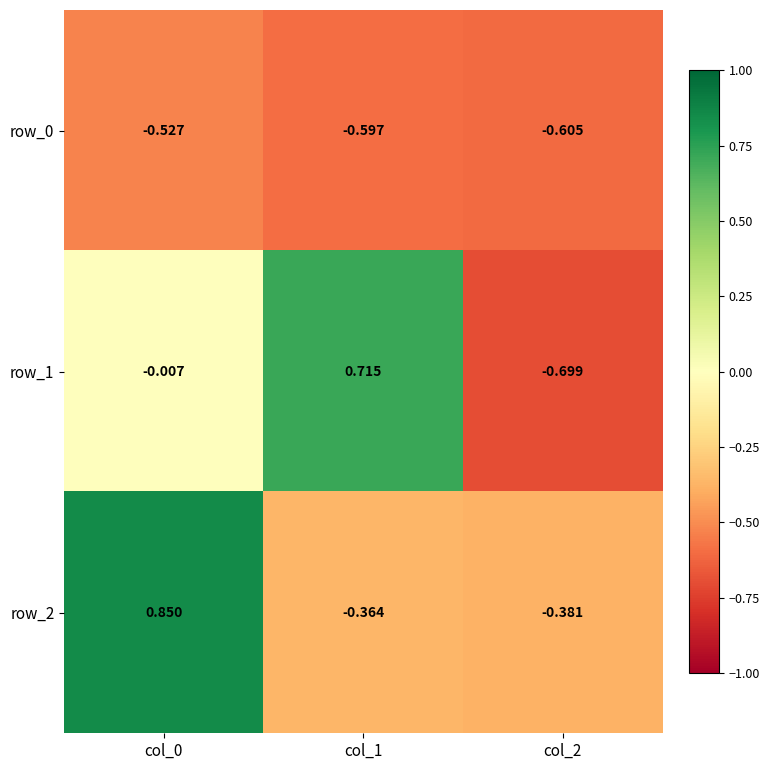

Is the value of row_1 at col_2 greater than the value of row_0 at col_2?

No